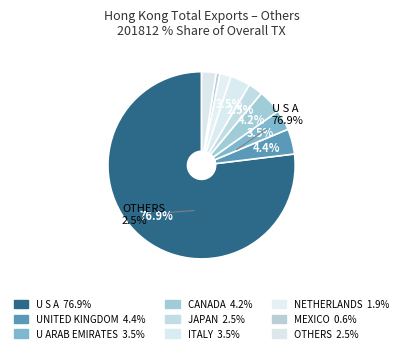

Is there any slice that represents more than half of the pie?

Yes